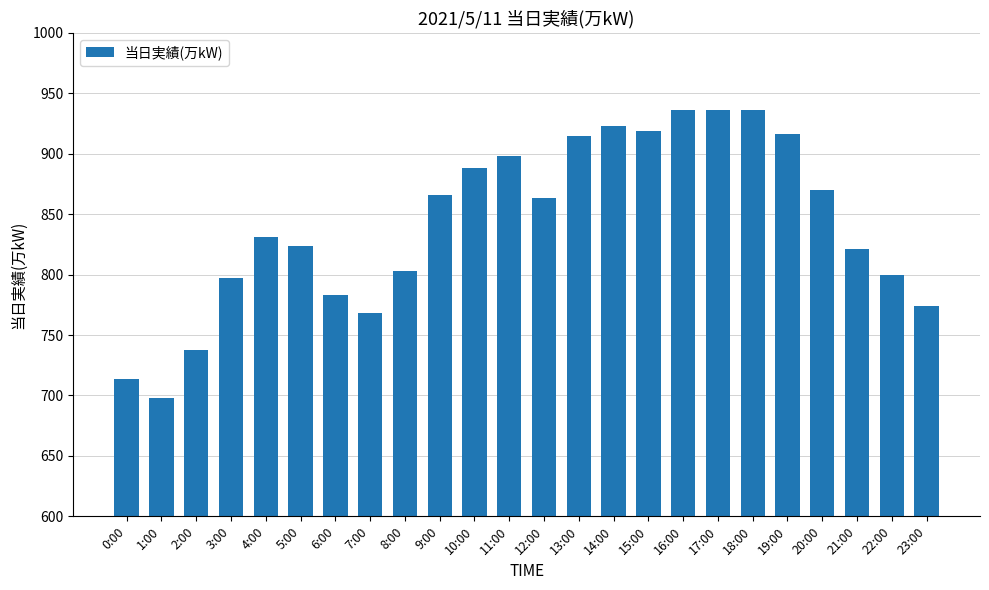

What is the approximate value at 5:00, to the nearest 50?

800